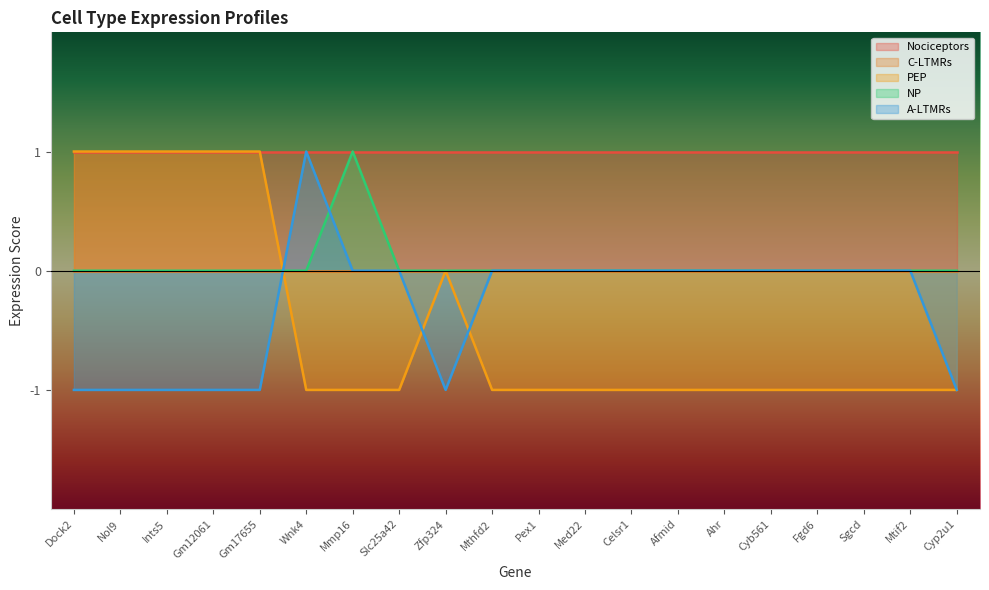

Rank the categories by A-LTMRs value from lowest to highest.

Dock2, Nol9, Ints5, Gm12061, Gm17655, Zfp324, Cyp2u1, Mmp16, Slc25a42, Mthfd2, Pex1, Med22, Celsr1, Afmid, Ahr, Cyb561, Fgd6, Sgcd, Mtif2, Wnk4